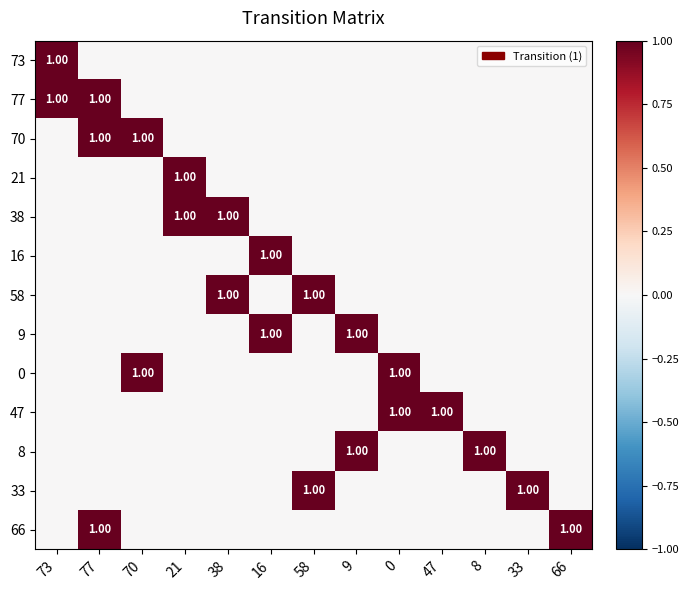

What is the difference between the second highest and minimum values in the 47 series?

1